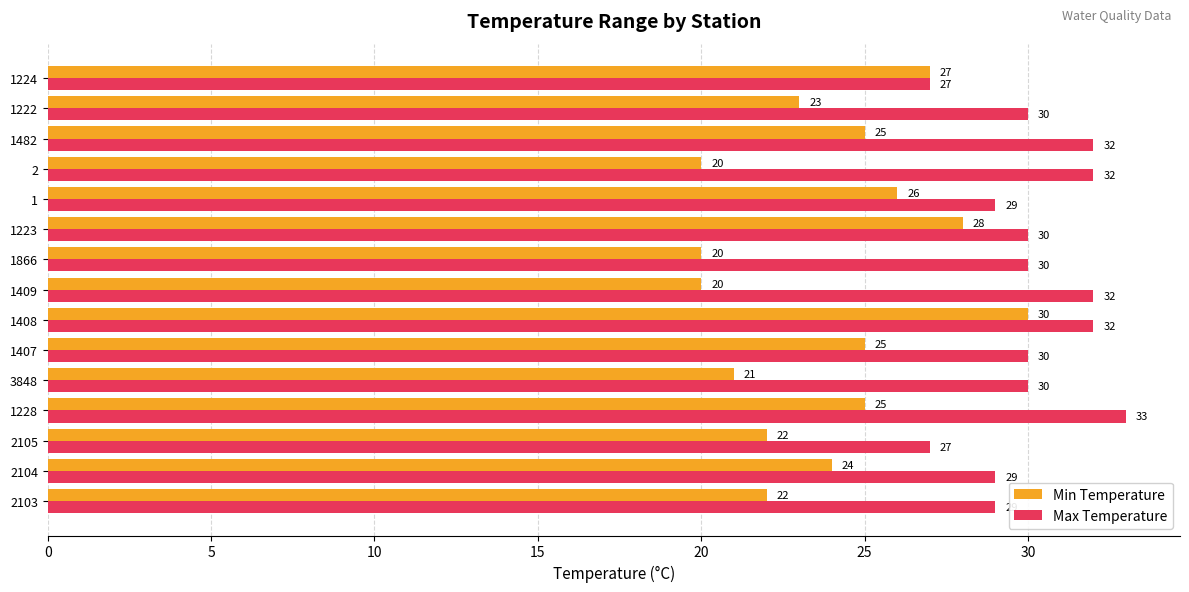

What is the minimum value for Max Temperature?

27